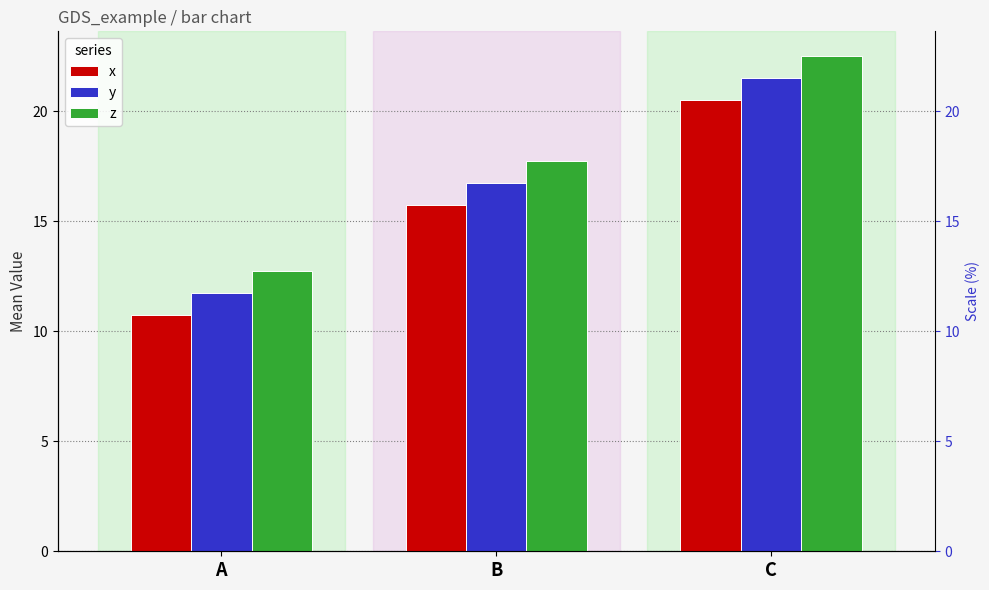

What is the difference between the highest and lowest values at A?

2.0